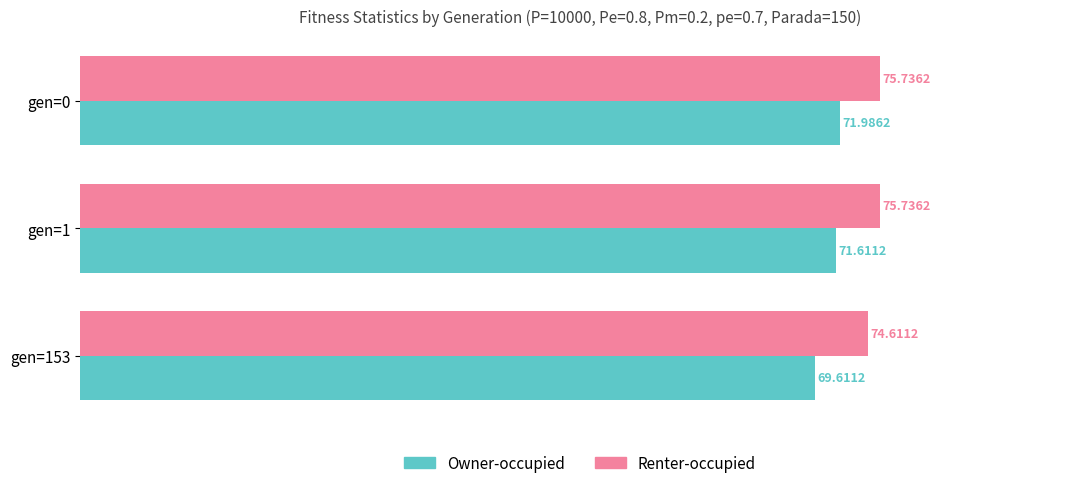

Which series has the largest total across all categories?

Renter-occupied